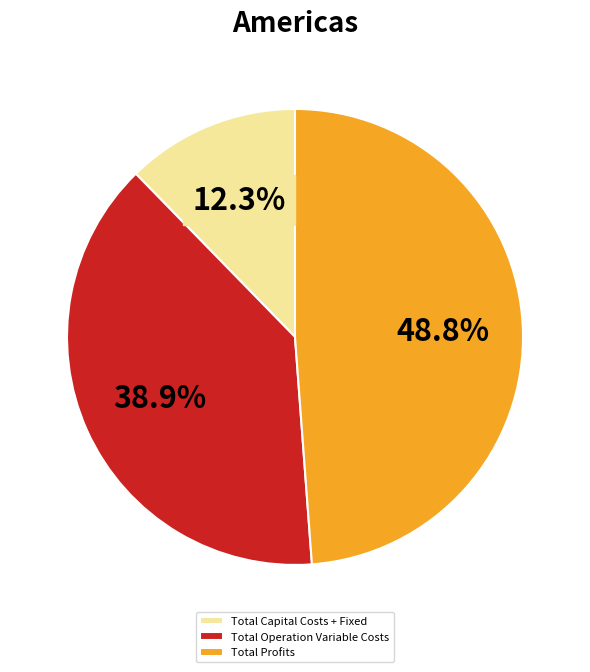

To the nearest percent, what is the difference between the Total Profits and Total Operation Variable Costs slice percentages?

10%